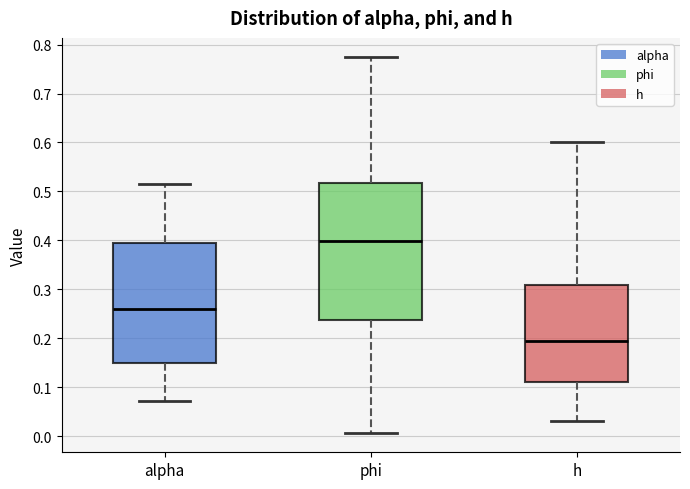

Where is the upper edge of the box for phi on the y-axis? The values are not printed on the chart, so give them approximately, as read against the axis.

0.52